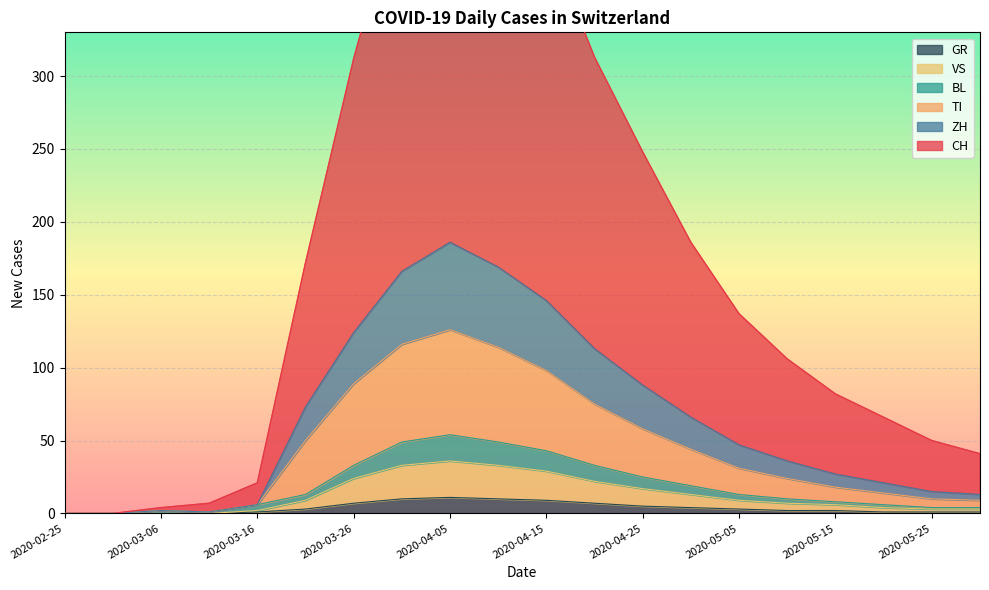

What are all the series names shown in the legend?

CH, ZH, TI, BL, VS, GR